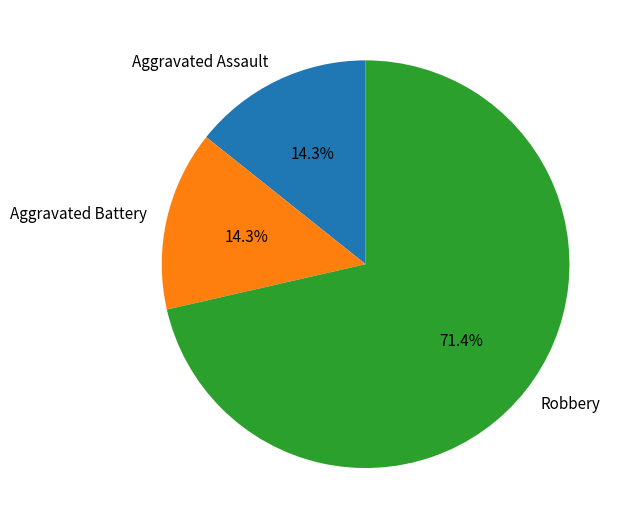

What is the largest slice in the pie chart?

Robbery